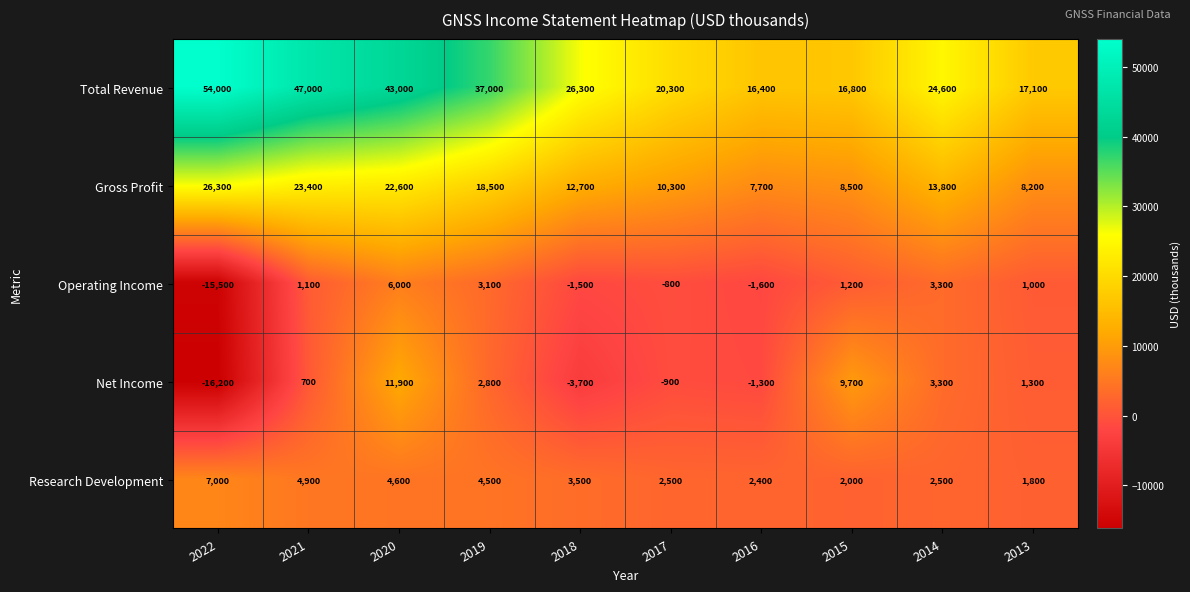

Which series has the widest spread of values?

Total Revenue